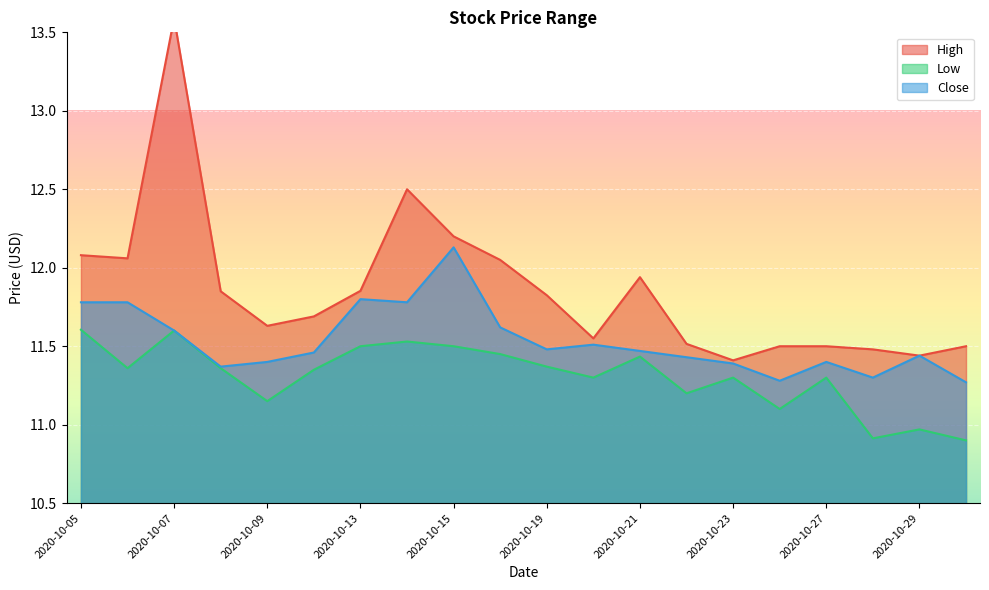

Reading left to right, extract all data points from this chart.

High: 2020-10-05=12.1	2020-10-06=12.1	2020-10-07=13.6	2020-10-08=11.9	2020-10-09=11.6	2020-10-12=11.7	2020-10-13=11.9	2020-10-14=12.5	2020-10-15=12.2	2020-10-16=12.1	2020-10-19=11.8	2020-10-20=11.6	2020-10-21=11.9	2020-10-22=11.5	2020-10-23=11.4	2020-10-26=11.5	2020-10-27=11.5	2020-10-28=11.5	2020-10-29=11.4	2020-10-30=11.5
Low: 2020-10-05=11.6	2020-10-06=11.4	2020-10-07=11.6	2020-10-08=11.4	2020-10-09=11.1	2020-10-12=11.4	2020-10-13=11.5	2020-10-14=11.5	2020-10-15=11.5	2020-10-16=11.4	2020-10-19=11.4	2020-10-20=11.3	2020-10-21=11.4	2020-10-22=11.2	2020-10-23=11.3	2020-10-26=11.1	2020-10-27=11.3	2020-10-28=10.9	2020-10-29=11.0	2020-10-30=10.9
Close: 2020-10-05=11.8	2020-10-06=11.8	2020-10-07=11.6	2020-10-08=11.4	2020-10-09=11.4	2020-10-12=11.5	2020-10-13=11.8	2020-10-14=11.8	2020-10-15=12.1	2020-10-16=11.6	2020-10-19=11.5	2020-10-20=11.5	2020-10-21=11.5	2020-10-22=11.4	2020-10-23=11.4	2020-10-26=11.3	2020-10-27=11.4	2020-10-28=11.3	2020-10-29=11.4	2020-10-30=11.3